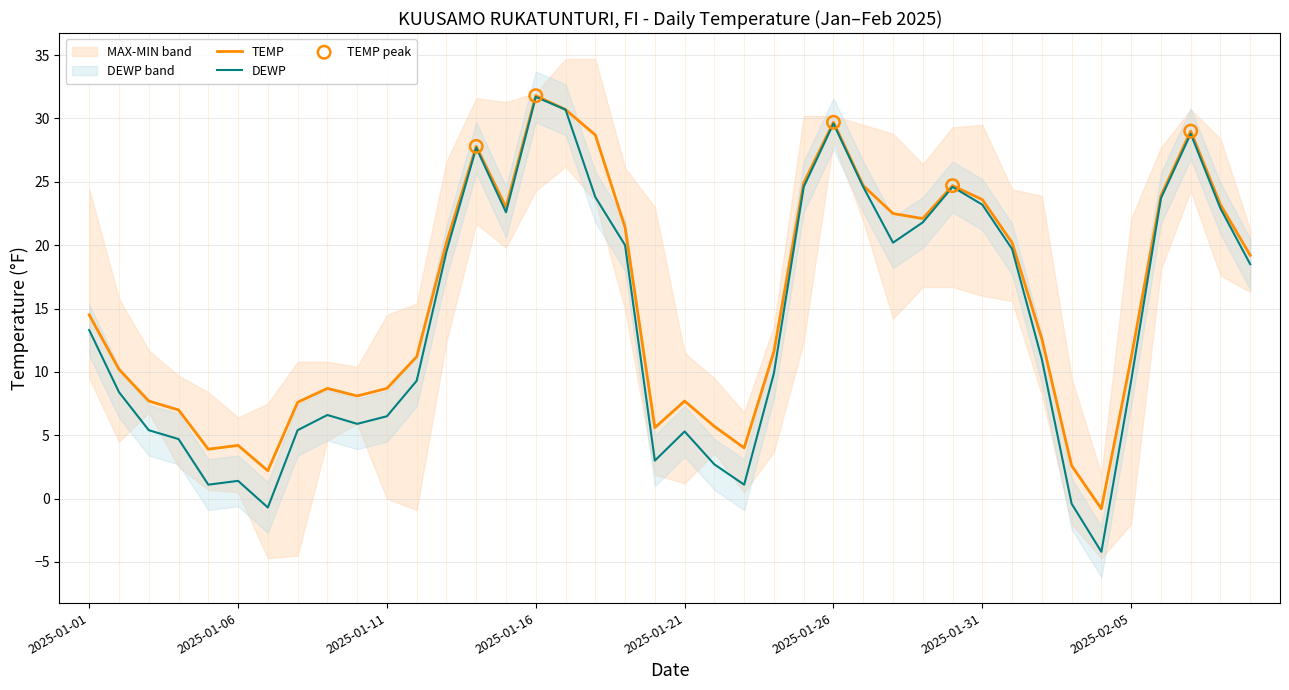

Which series has the largest total across all categories?

TEMP